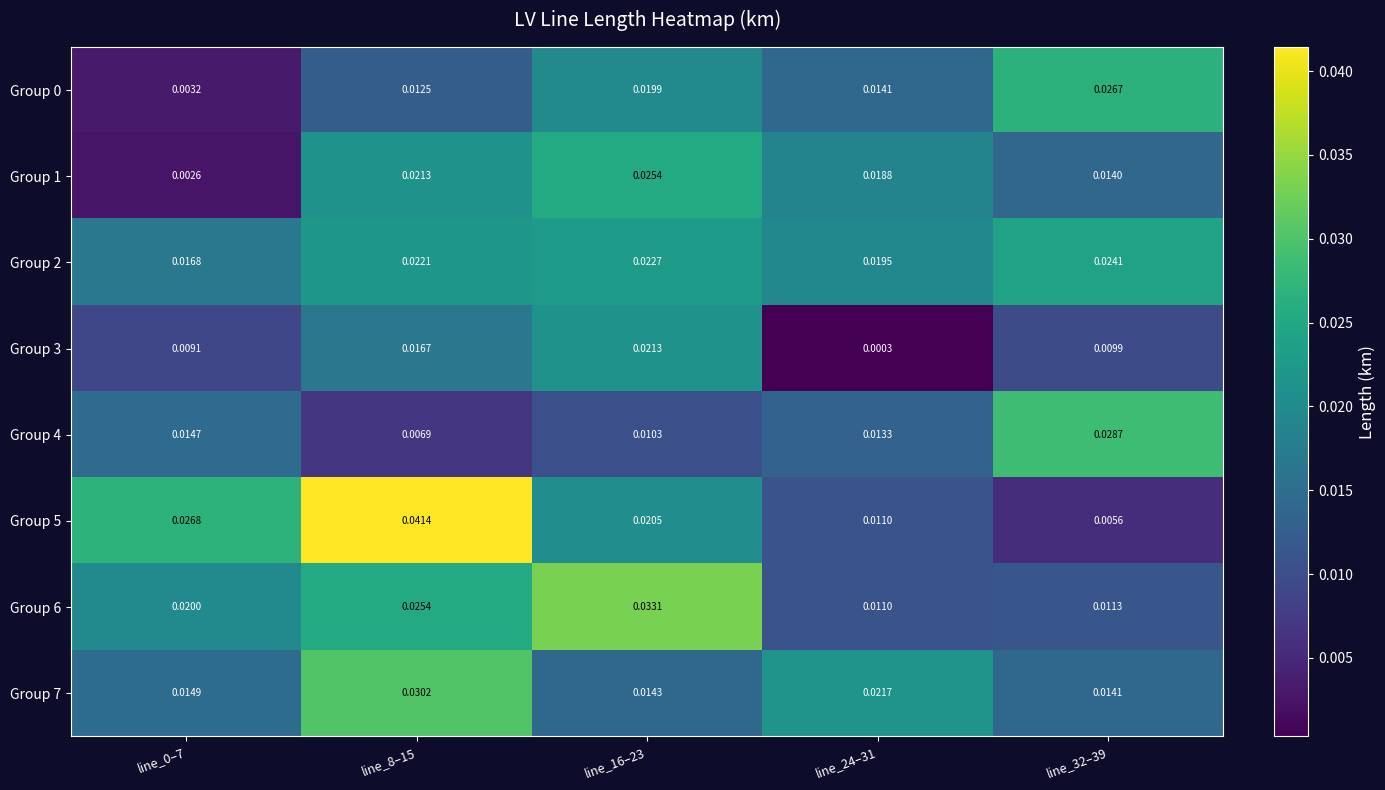

Is the value of Group 0 at line_0–7 greater than the value of Group 3 at line_24–31?

Yes